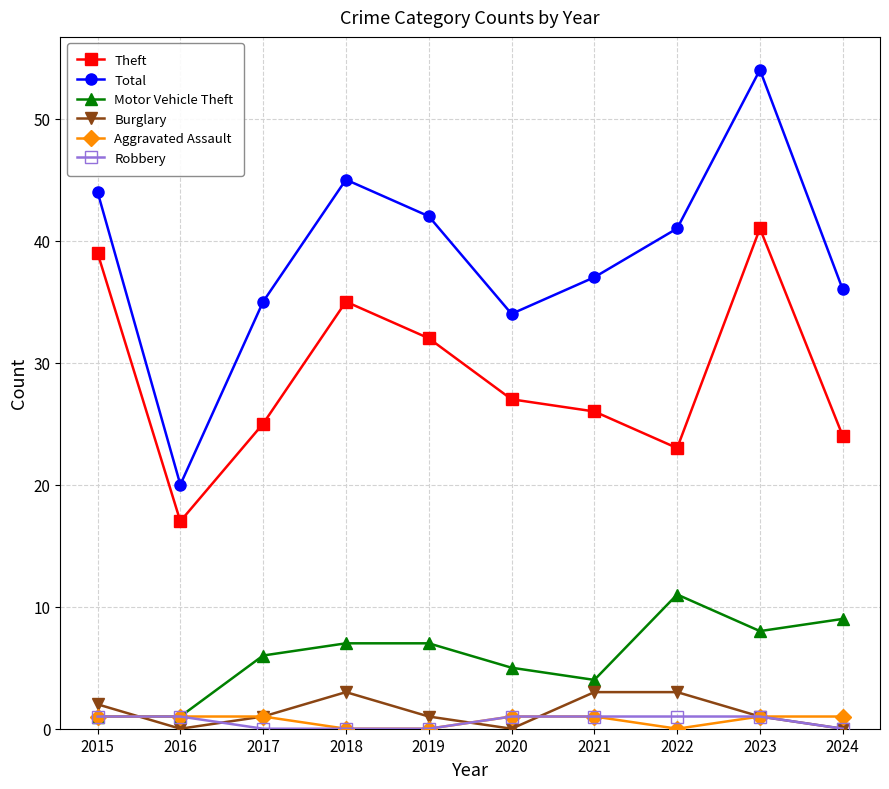

List the labels in order of Theft value, largest first.

2023, 2015, 2018, 2019, 2020, 2021, 2017, 2024, 2022, 2016